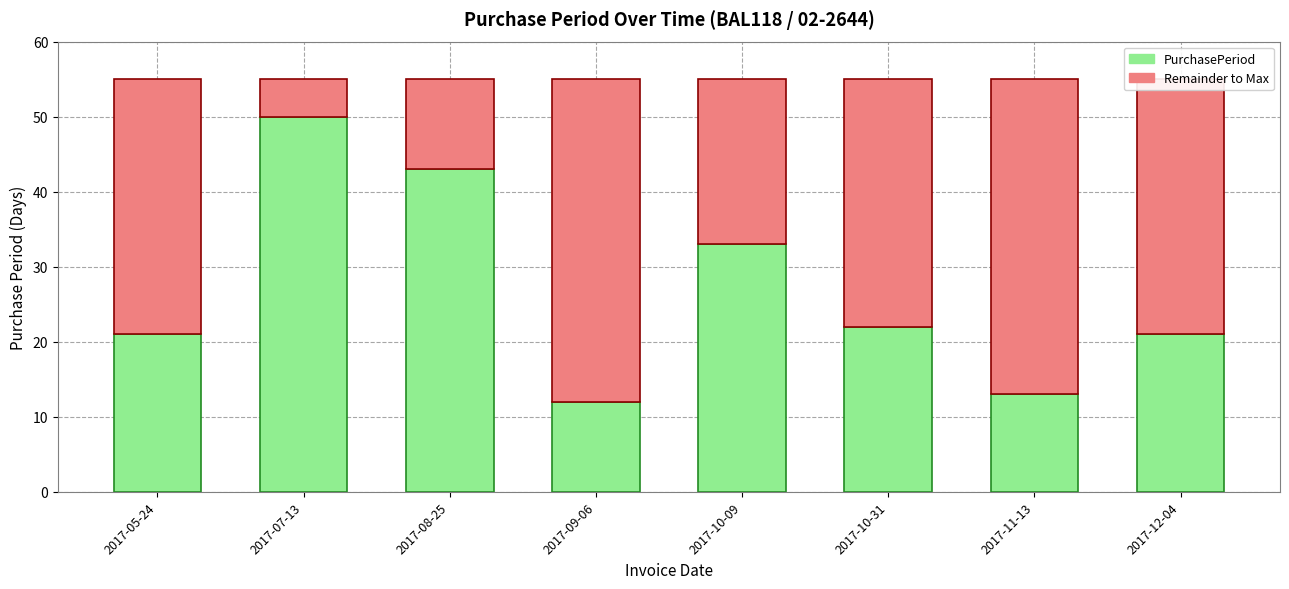

Where is PurchasePeriod nearest to the value 31?

2017-10-09